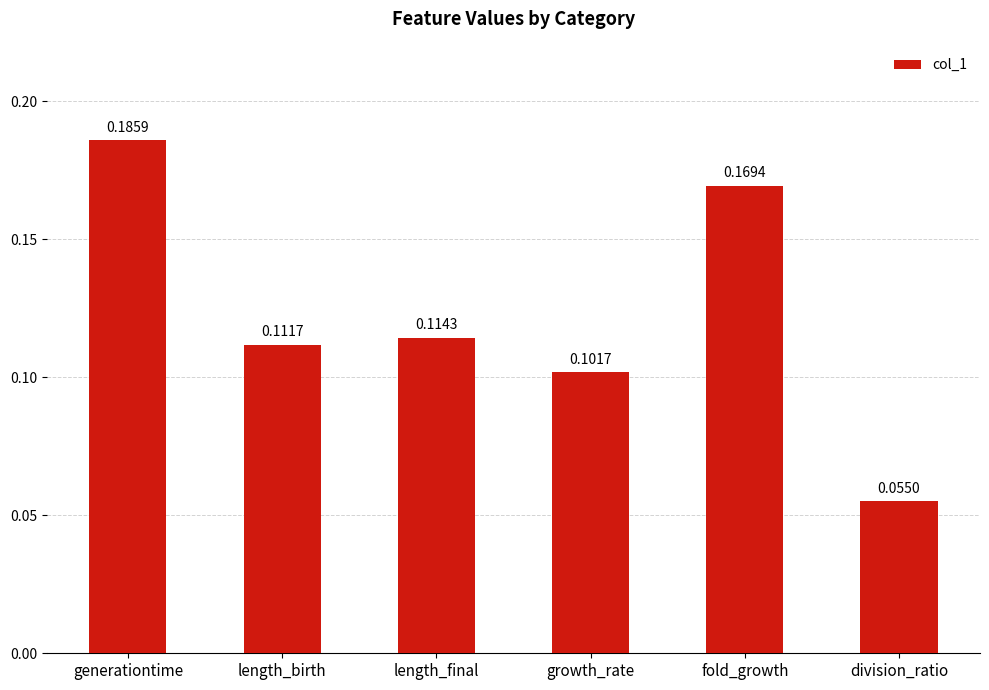

What is the sum of all values?

0.7